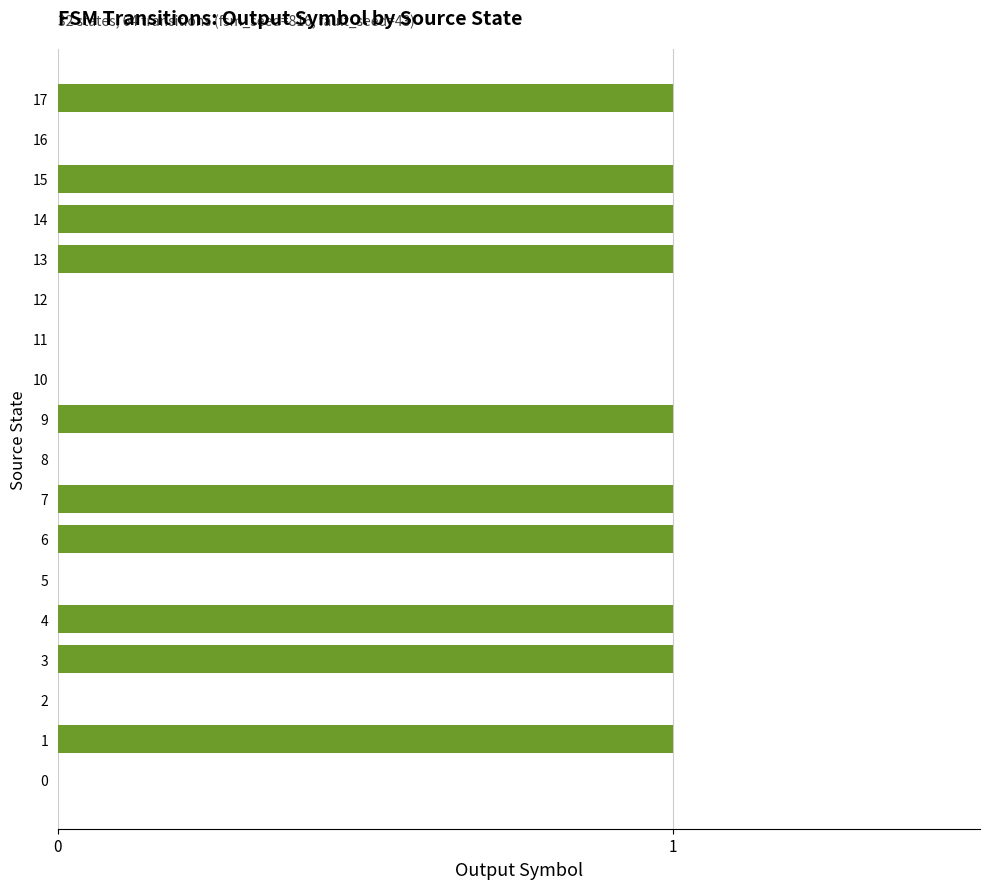

What is the sum of all values?

10